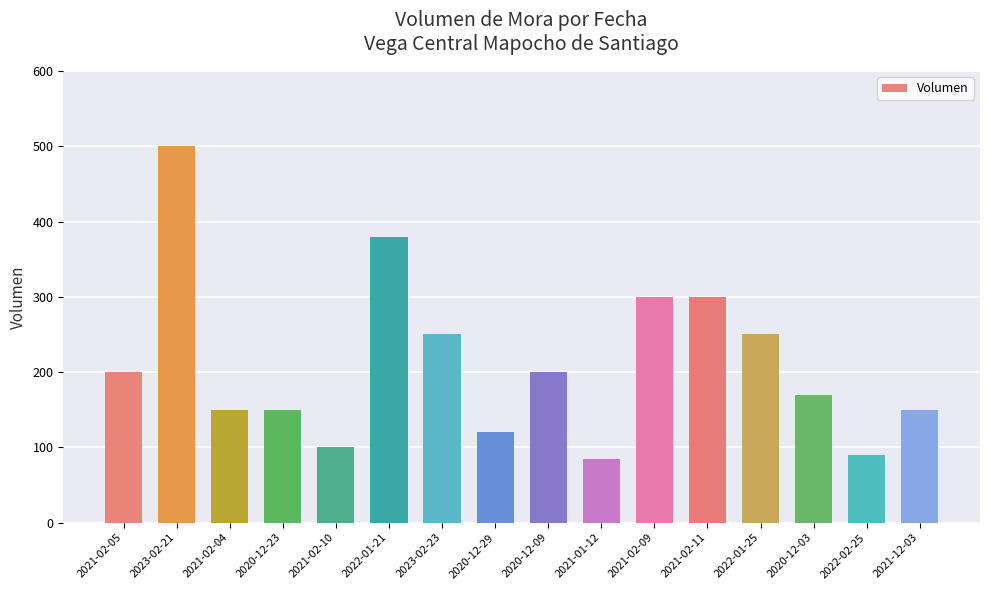

Approximately how many times larger is the value at 2022-01-21 compared to 2021-02-11?

1.3